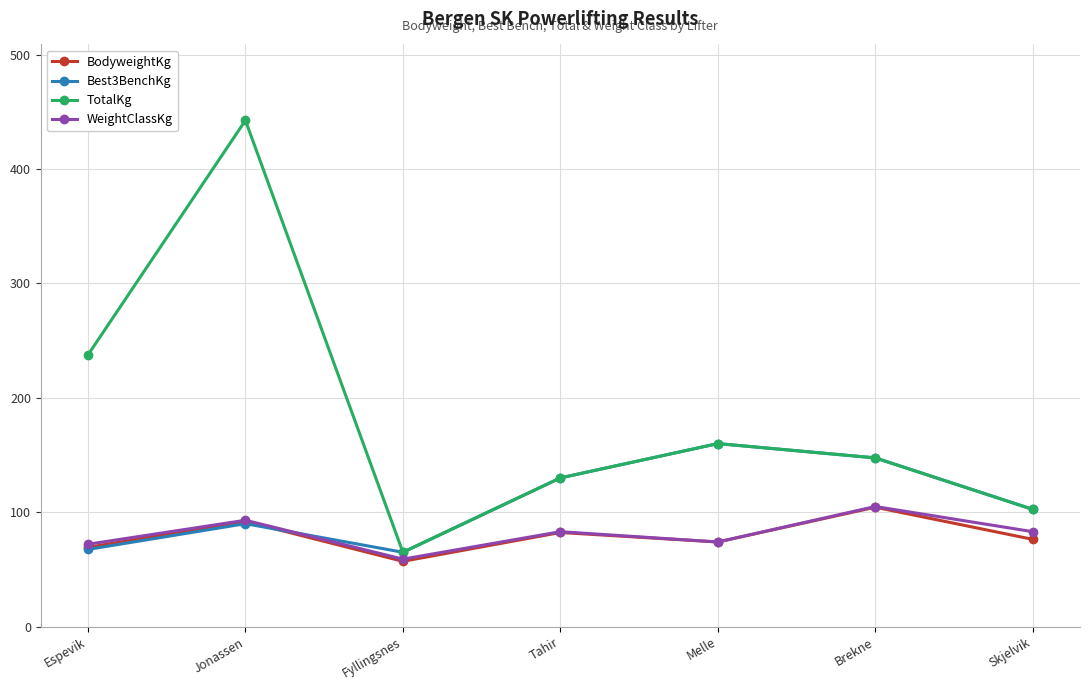

At which category does BodyweightKg reach its first local valley?

Fyllingsnes